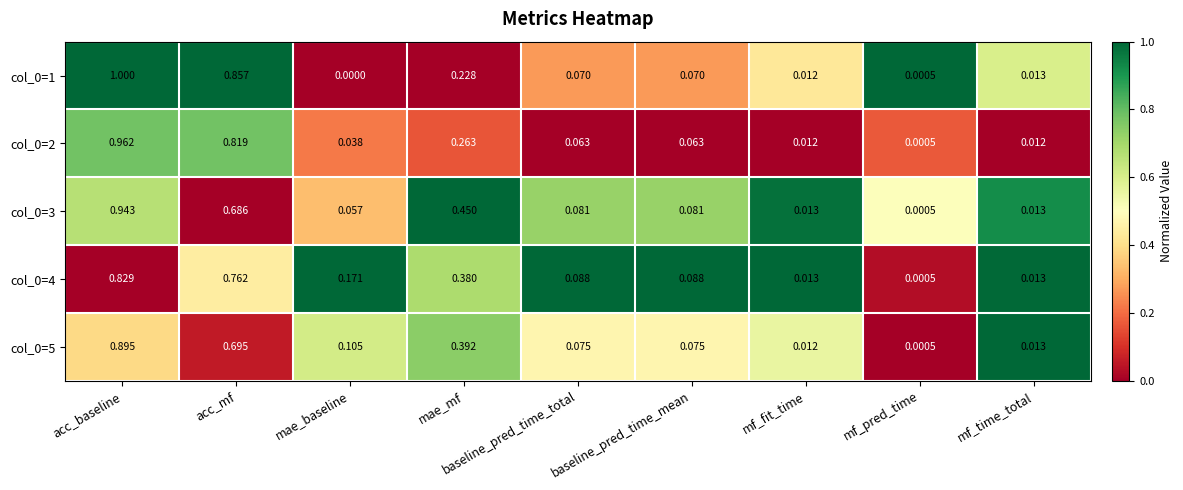

At which category is the sum across all series the highest?

acc_baseline